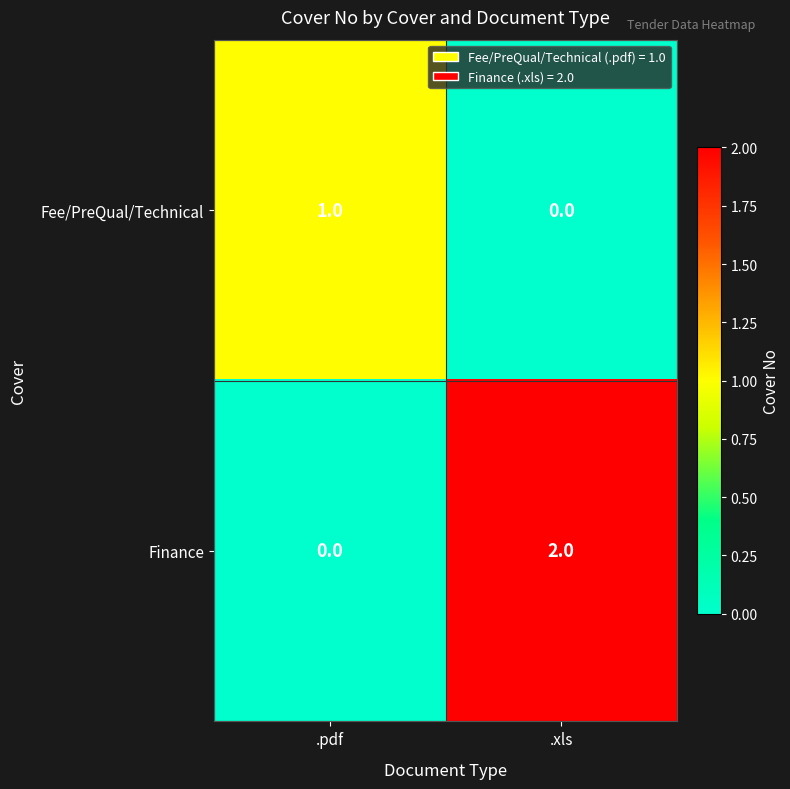

Reading right to left, list all the values displayed in this chart.

Fee/PreQual/Technical: .xls=0	.pdf=1
Finance: .xls=2	.pdf=0